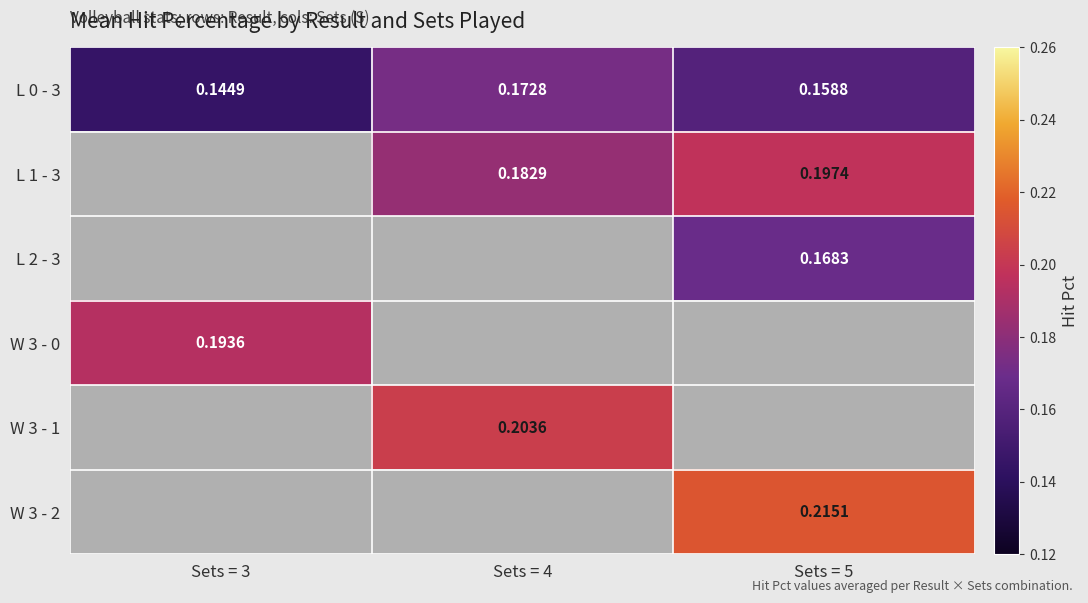

Is the value of L 2 - 3 at Sets = 5 greater than the value of L 0 - 3 at Sets = 4?

No